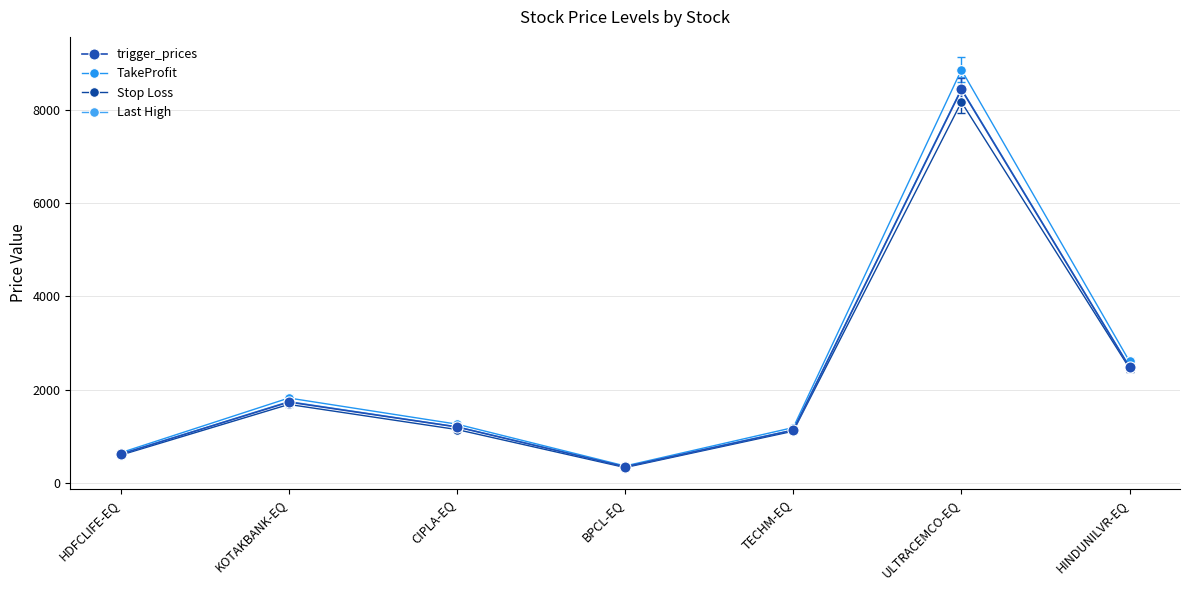

At which label does Last High reach its minimum?

BPCL-EQ